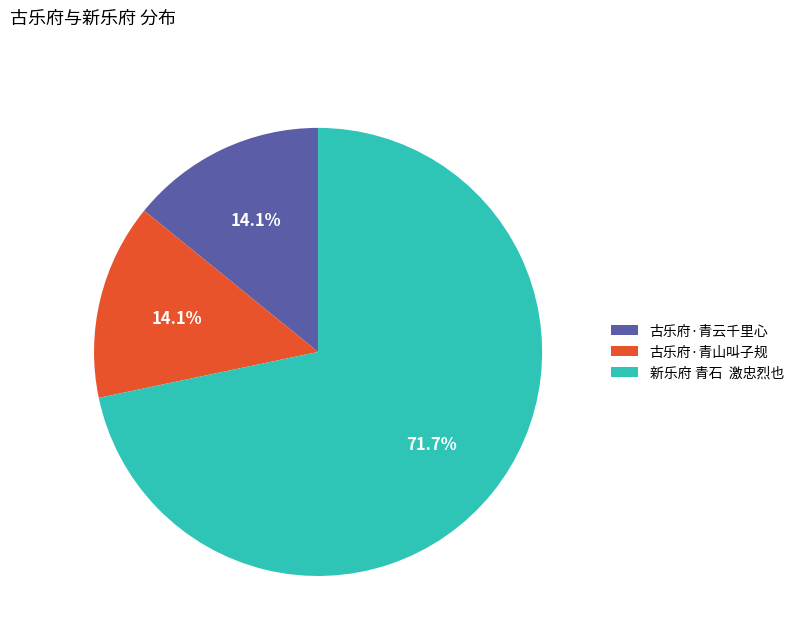

To the nearest percent, what is the combined percentage of 古乐府·青云千里心 and 古乐府·青山叫子规?

28%